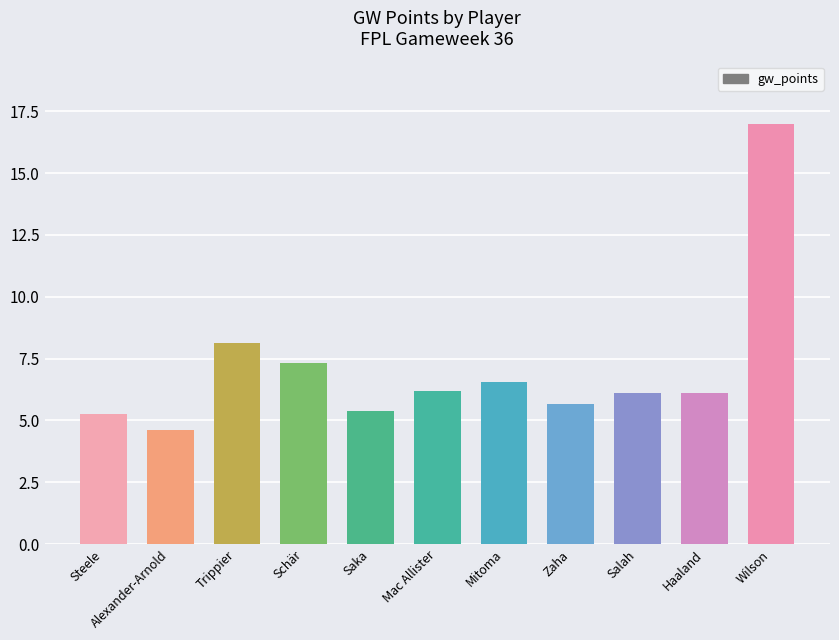

What position from the left is Saka?

5